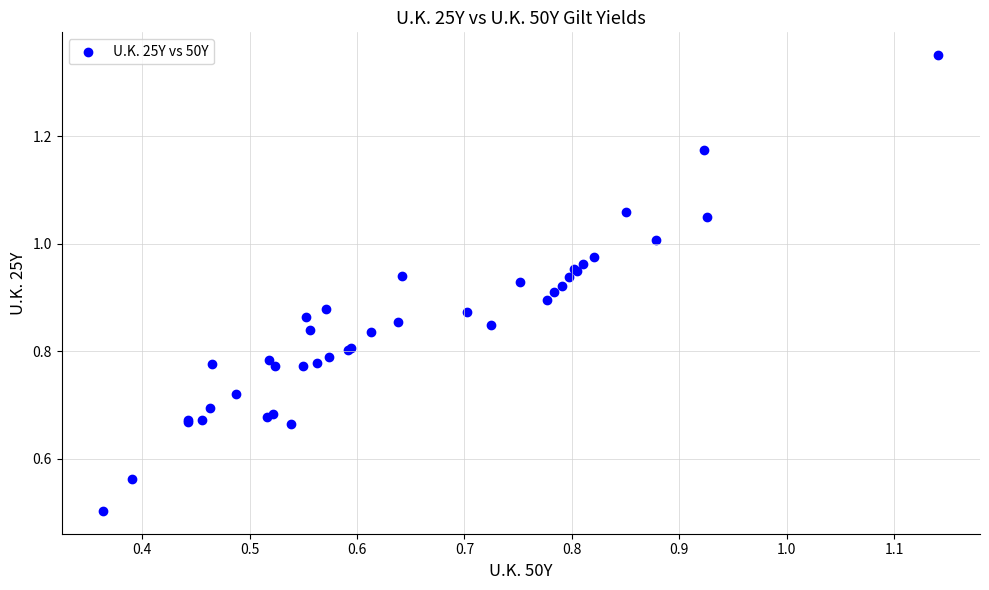

What Y value in the scatter plot is closest to 0?

0.5